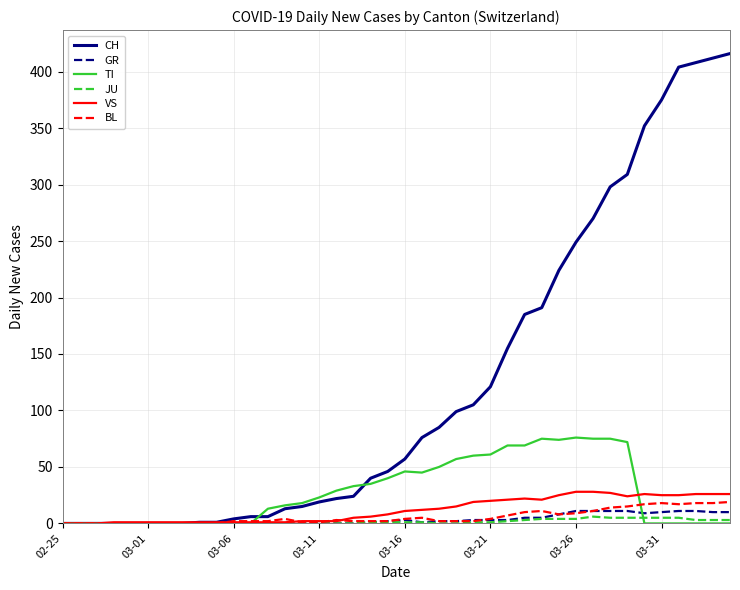

Which series has the largest range (max minus min)?

CH